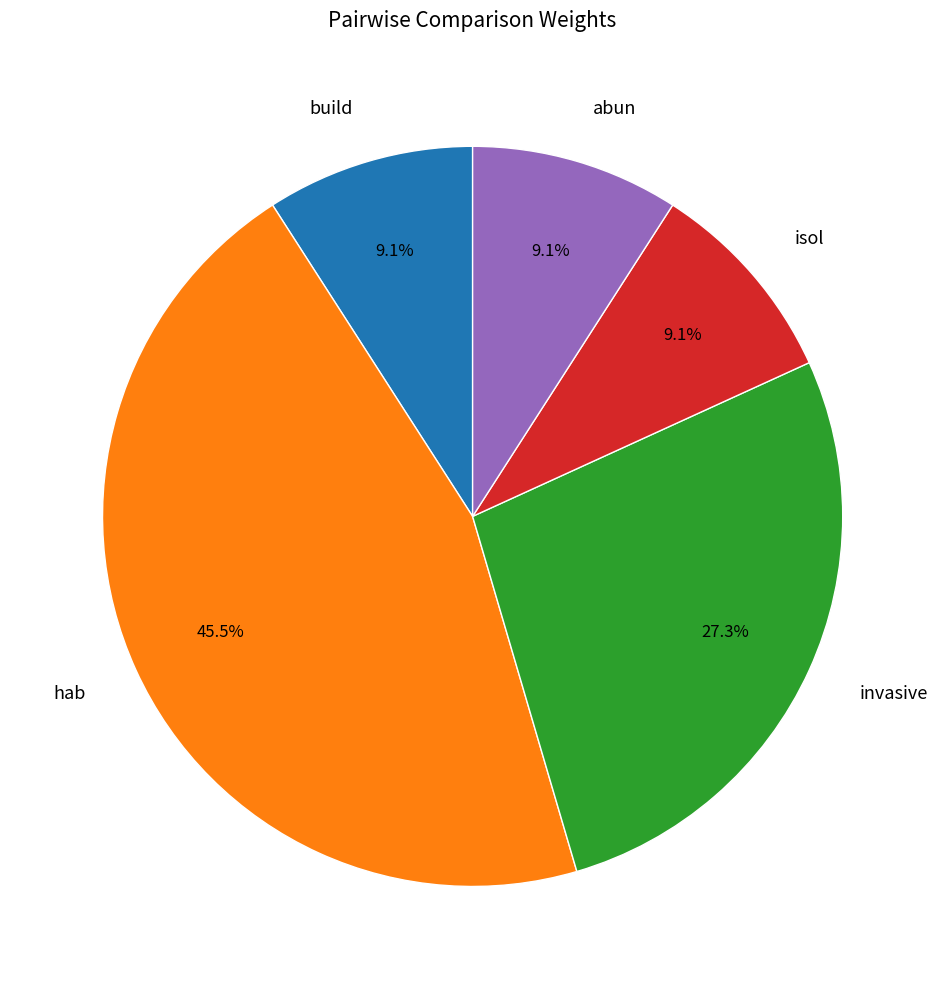

Combined, do hab and build account for over 50%?

Yes